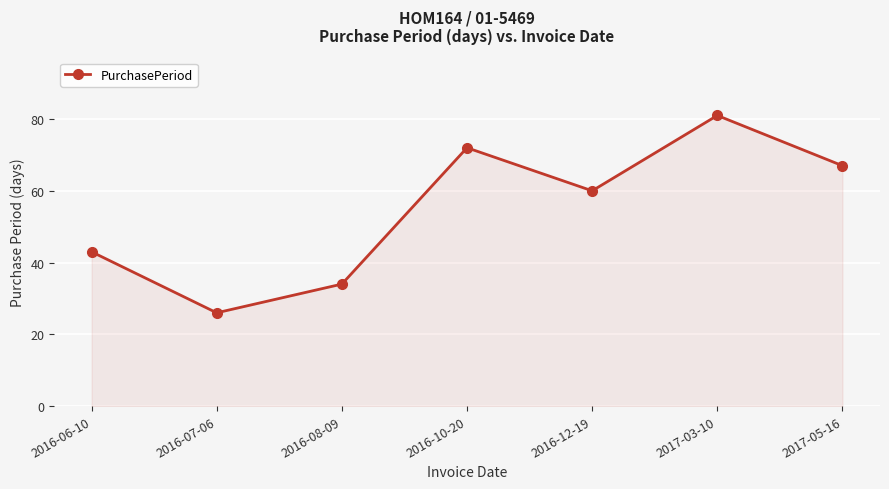

What is the approximate value at 2016-10-20, to the nearest 5?

70